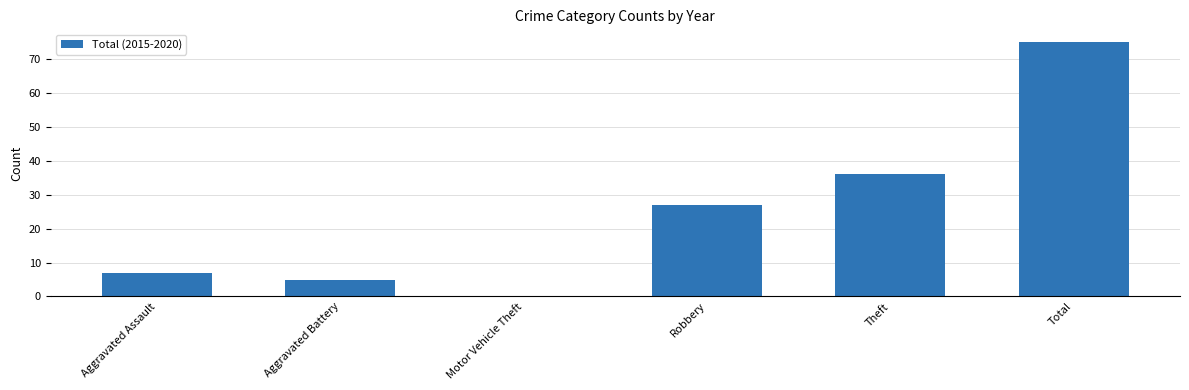

Reading left to right, list all the values displayed in this chart.

Aggravated Assault=7	Aggravated Battery=5	Motor Vehicle Theft=0	Robbery=27	Theft=36	Total=75